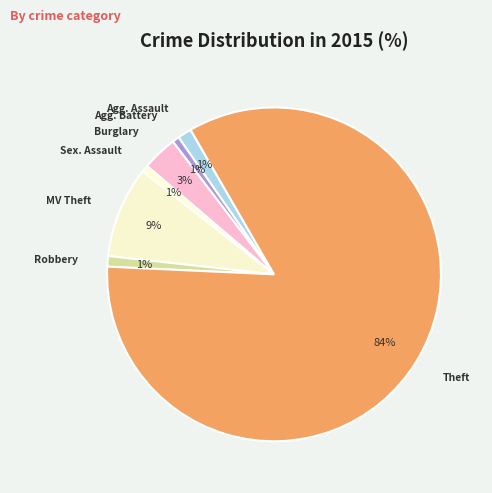

Count the number of slices in the pie.

7